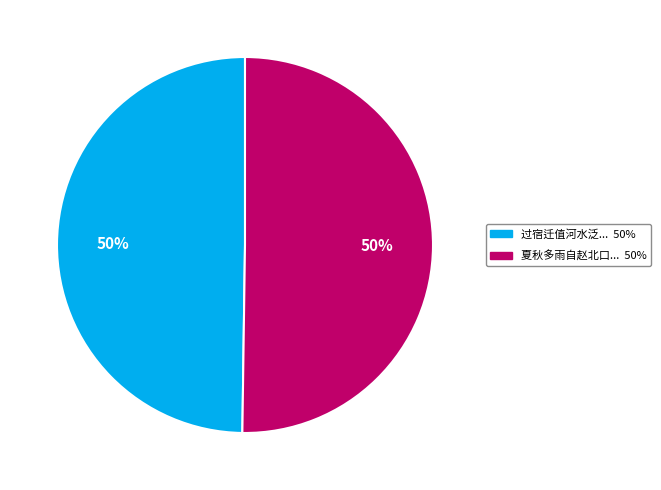

Count the number of slices in the pie.

2